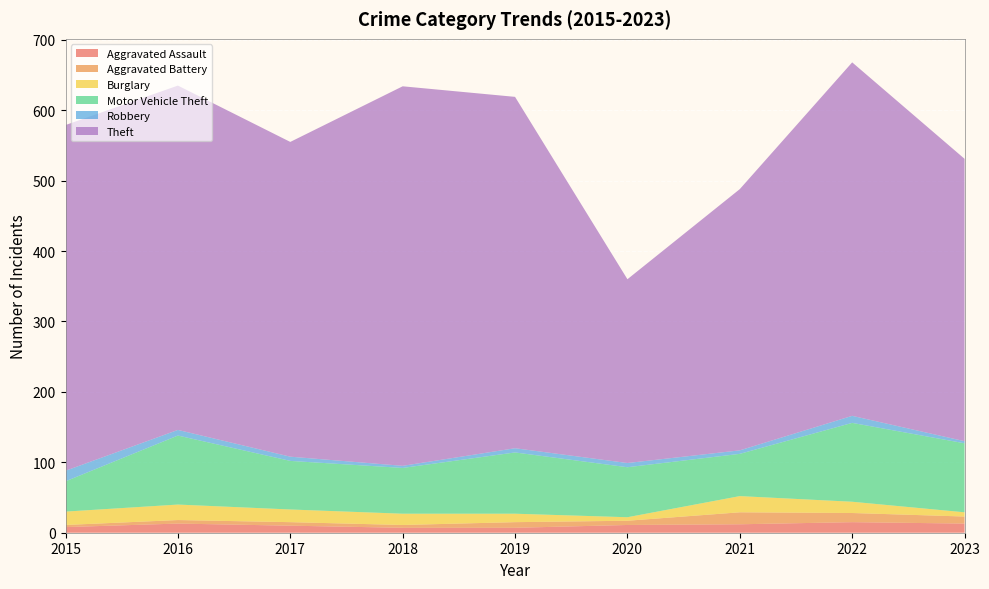

Reading left to right, what are all the values shown in this chart?

Aggravated Assault: 8	13	10	7	7	11	12	15	13
Aggravated Battery: 3	5	5	4	8	6	17	13	10
Burglary: 19	22	18	16	12	5	23	16	6
Motor Vehicle Theft: 43	98	69	65	87	71	60	112	98
Robbery: 15	8	6	3	6	6	5	10	3
Theft: 491	489	447	539	499	261	371	502	401